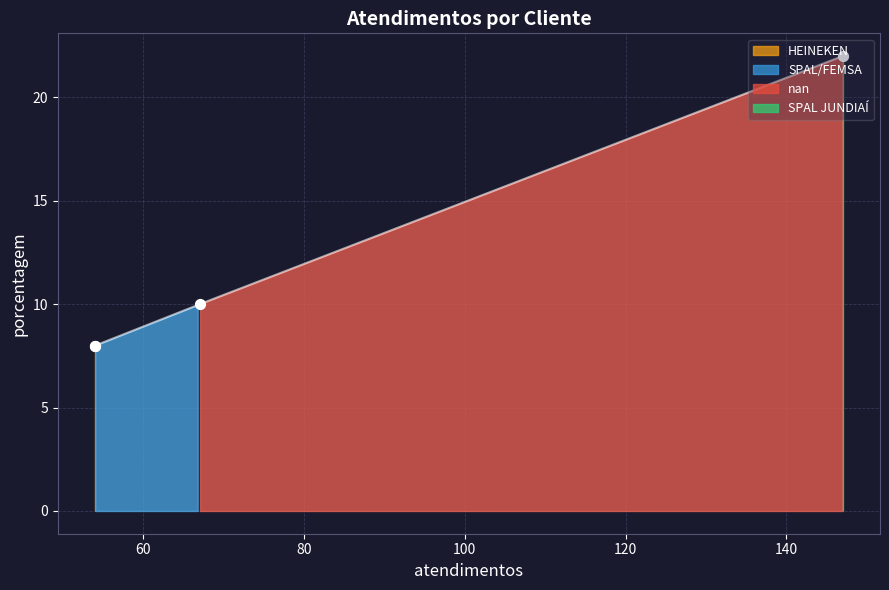

Approximately how many times larger is the value at HEINEKEN compared to SPAL JUNDIAÍ?

0.4